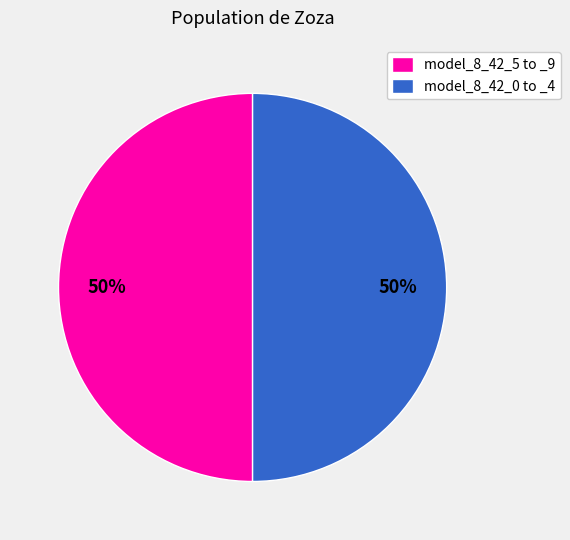

Combined, do model_8_42_0 to _4 and model_8_42_5 to _9 account for over 50%?

Yes